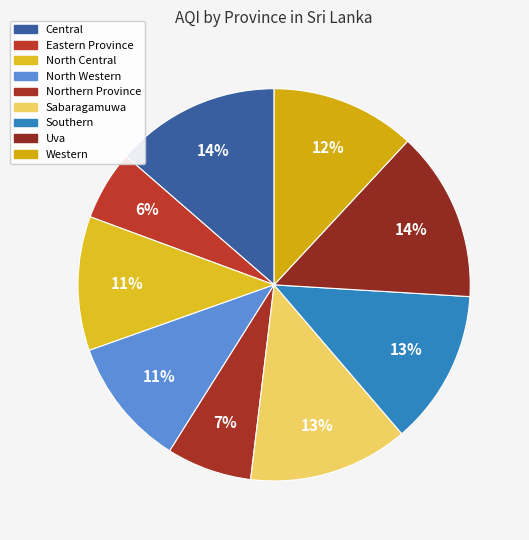

To the nearest percent, what portion does North Central represent?

11%